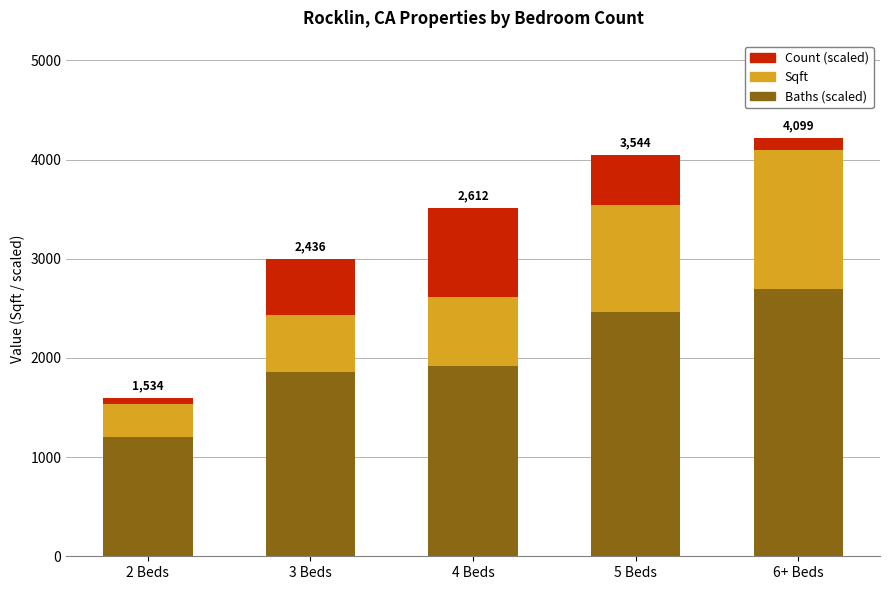

What is the highest value of the Baths (scaled) series?

2700